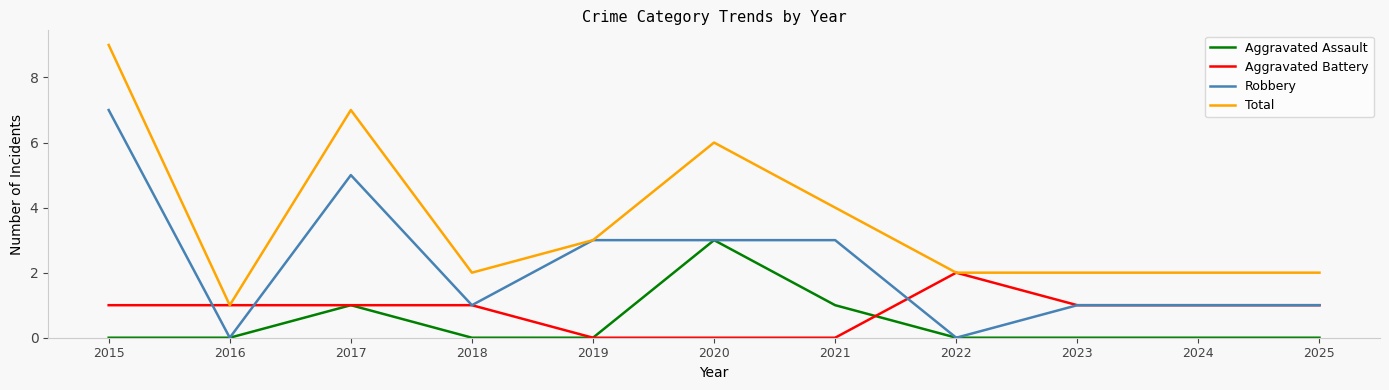

Which series has the widest spread of values?

Total